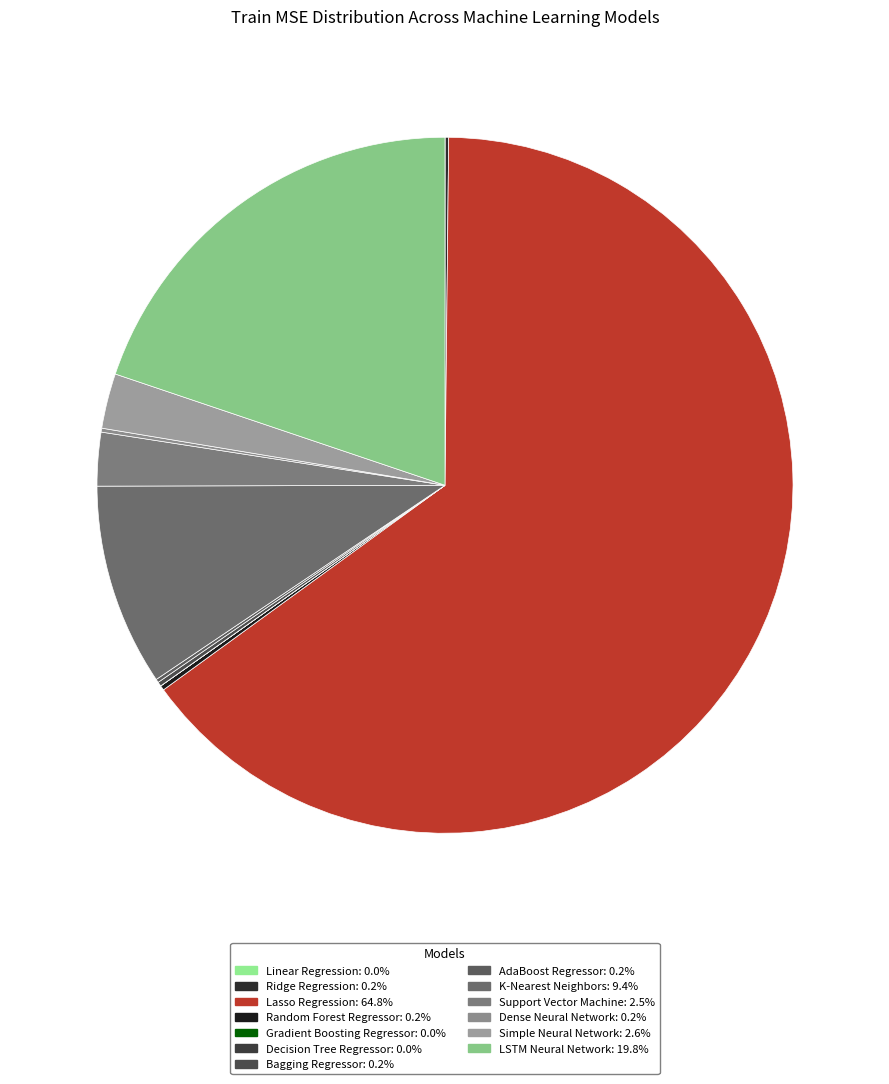

What is the change in value from Lasso Regression to LSTM Neural Network?

-0.7